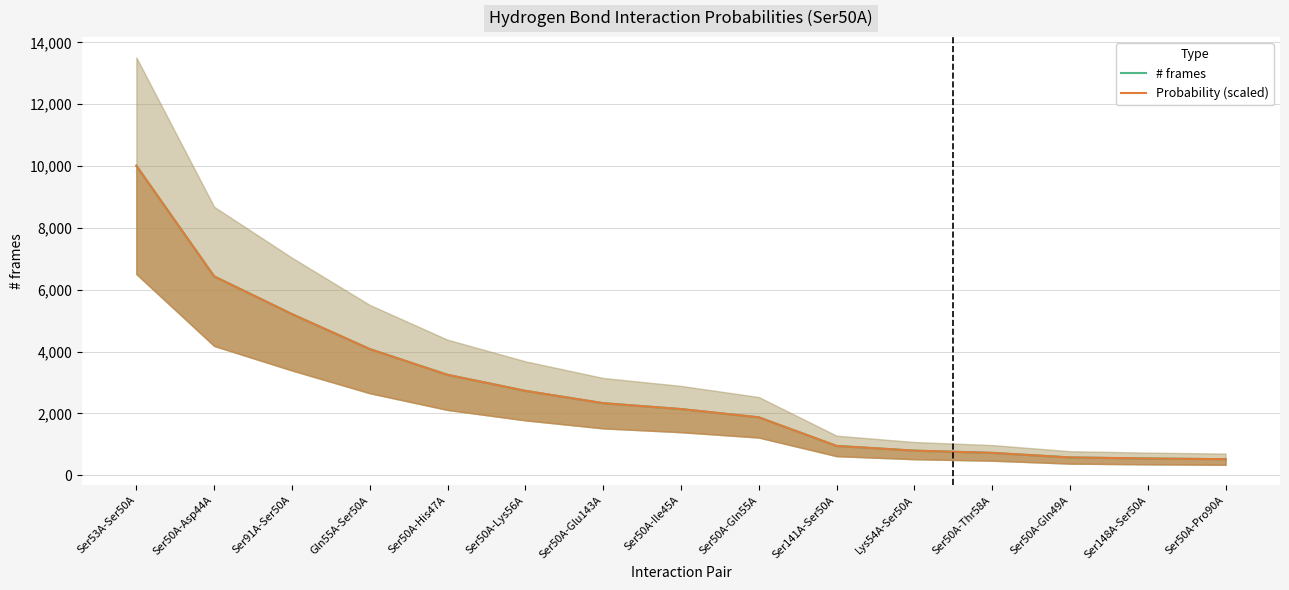

Where do Probability (scaled) and # frames first cross each other?

Ser50A-Lys56A and Ser50A-Glu143A